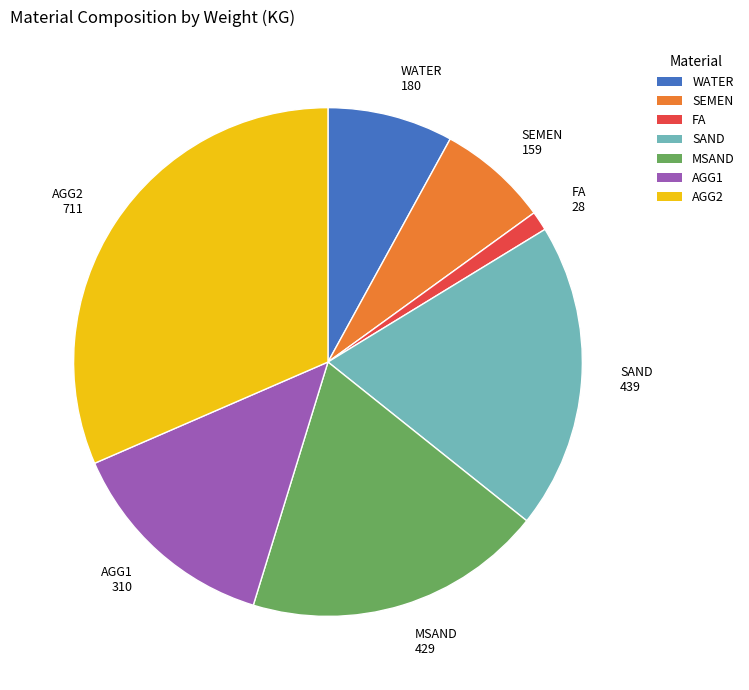

Between AGG2 and SEMEN, which is larger?

AGG2